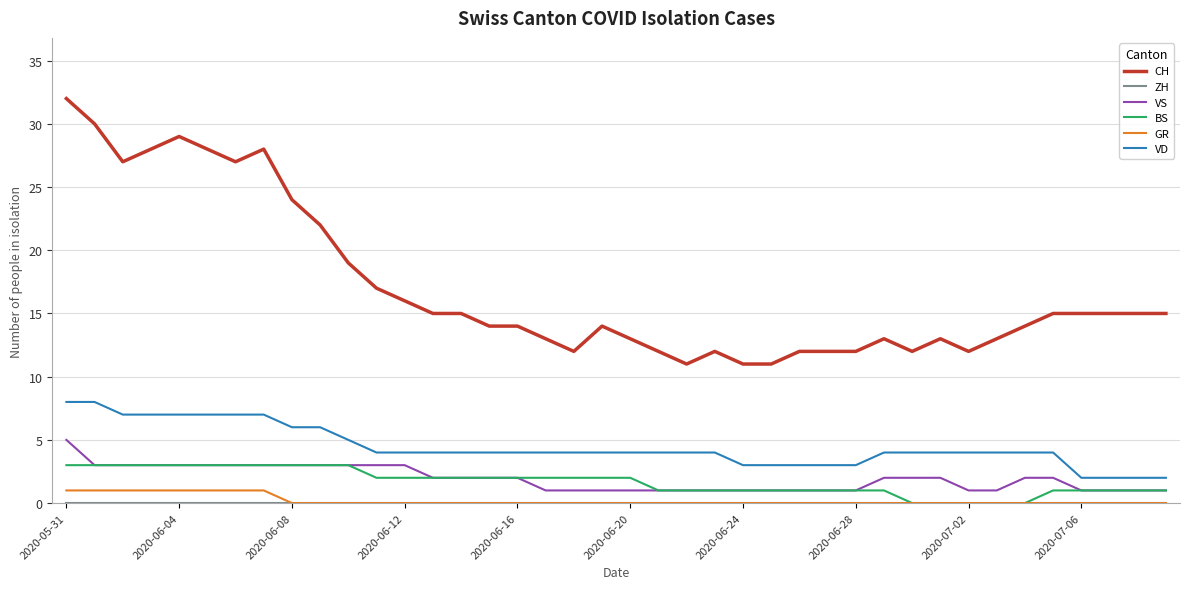

True or false: BS and CH intersect in this chart.

False